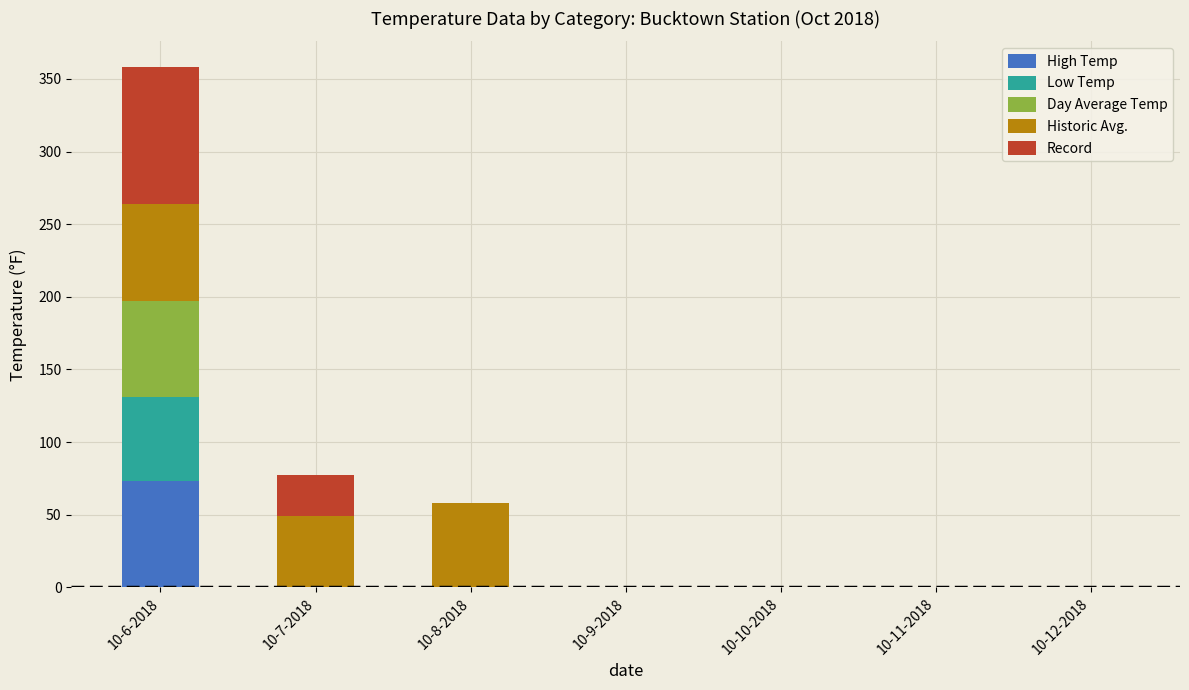

At which category is the sum across all series the highest?

10-6-2018